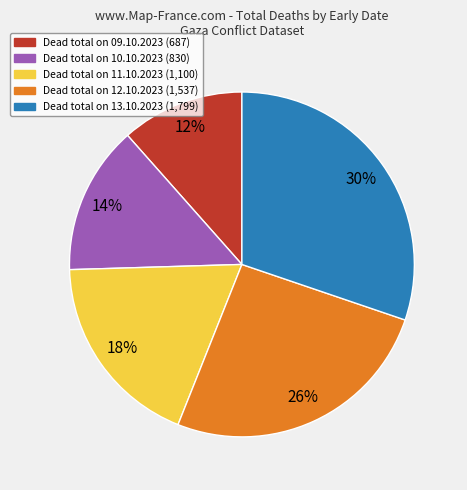

How many slices are in this pie chart?

5